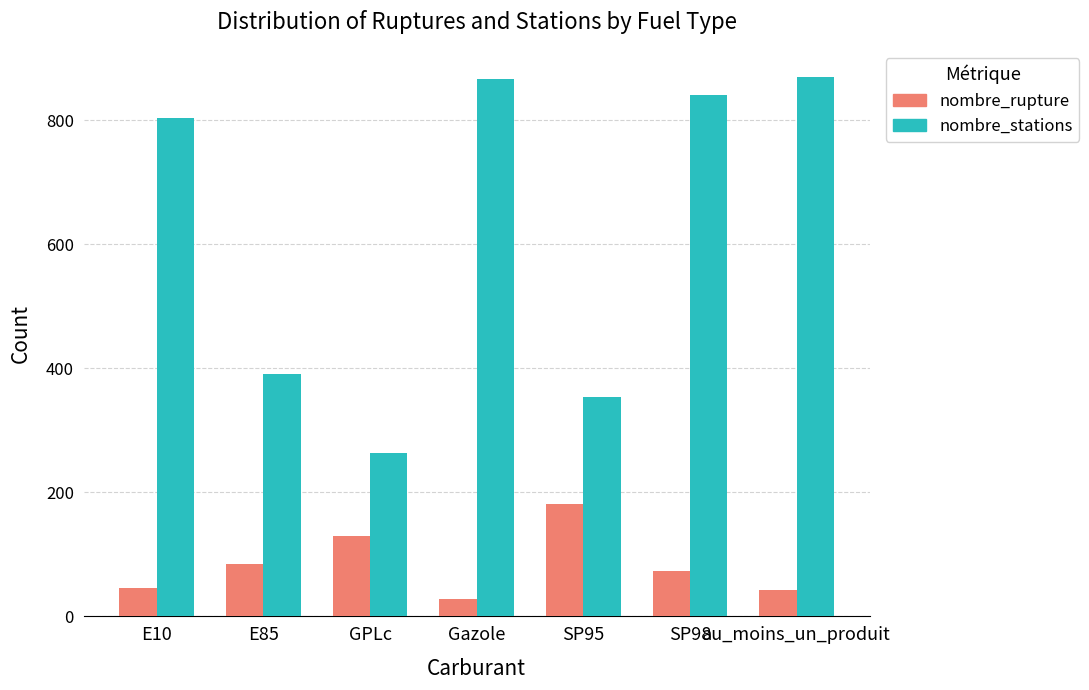

What is the difference between the nombre_rupture values at GPLc and E85?

45